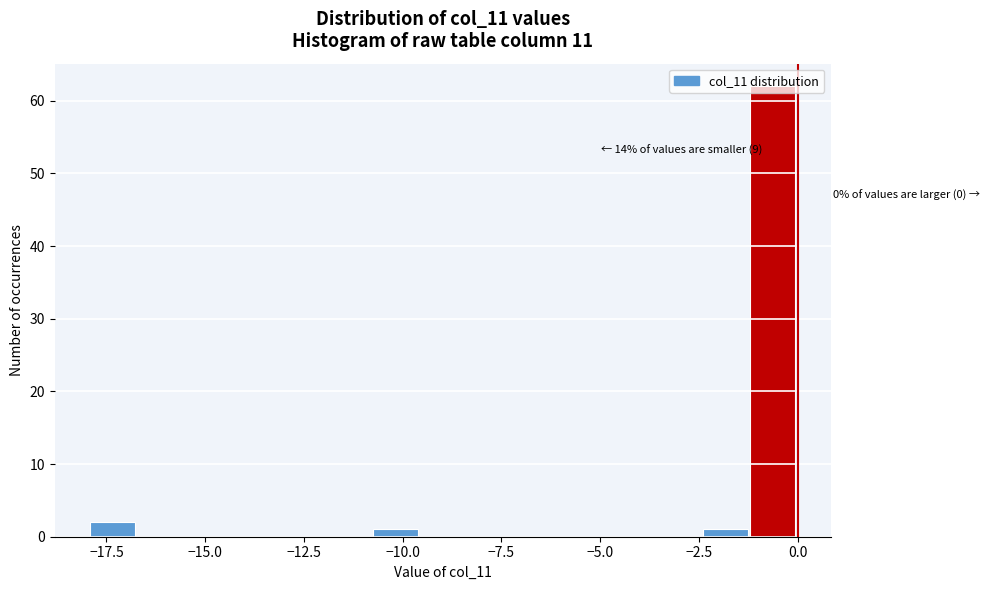

Around what value on the x-axis is the tallest bar? Give the approximate position of its centre, as read against the axis.

-0.5